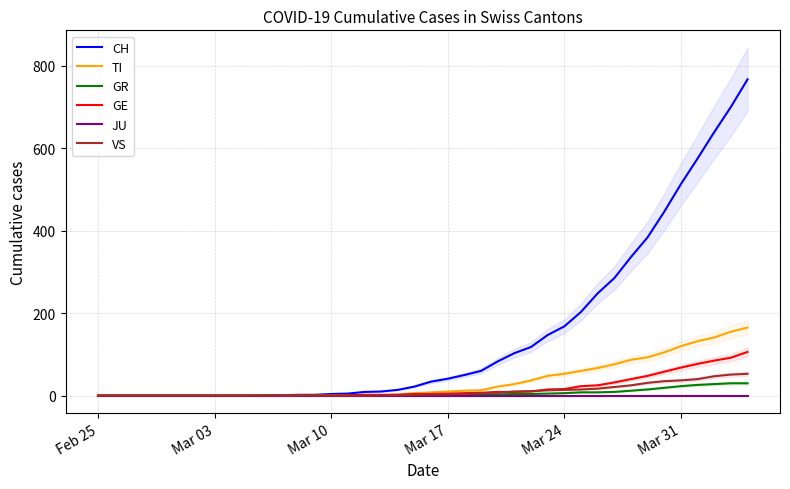

What is the total value across all series at Mar 17?

60